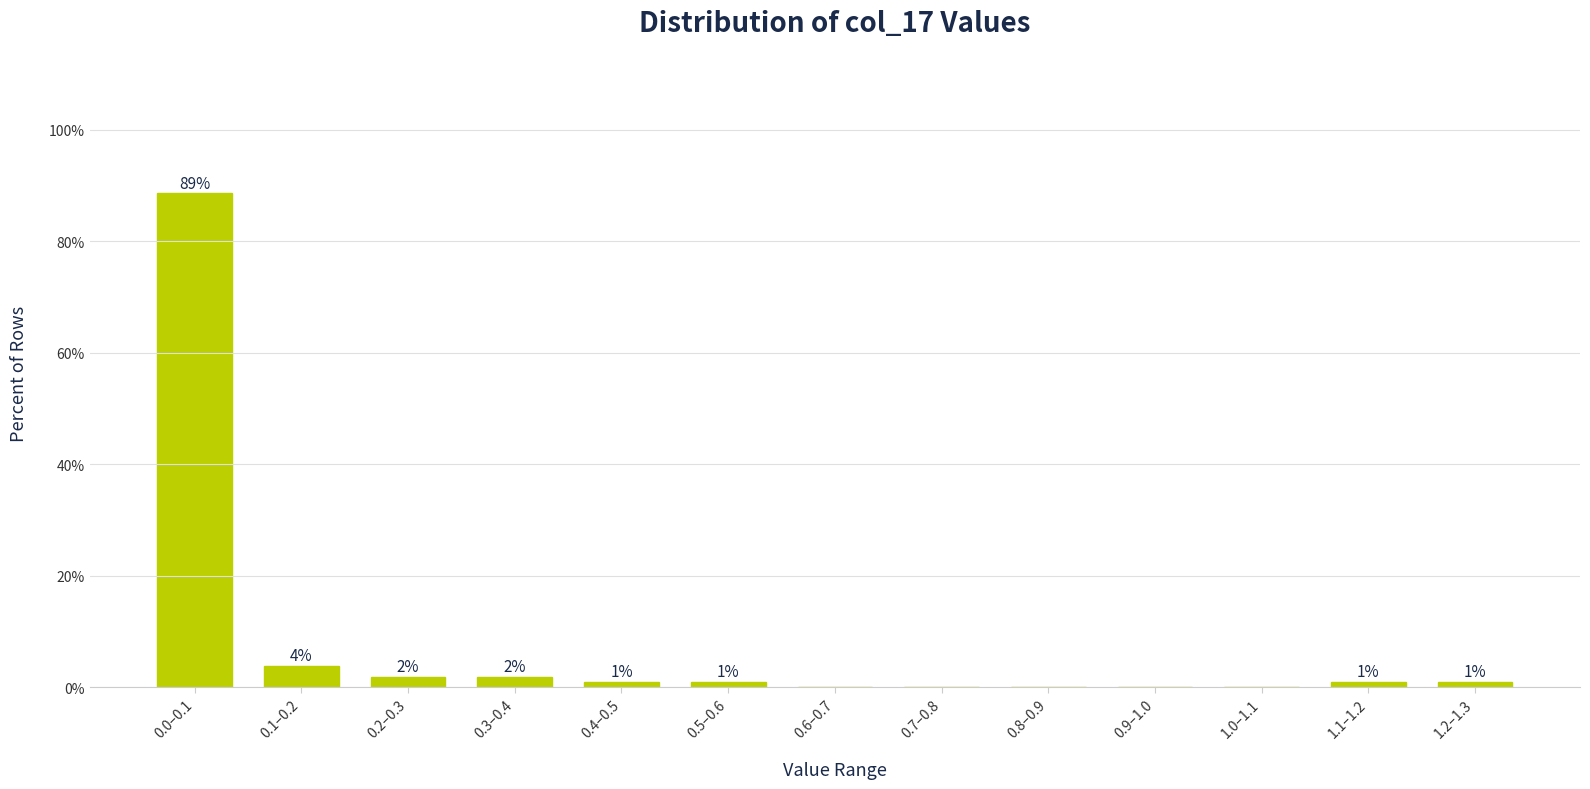

What is the greatest value displayed?

88.6